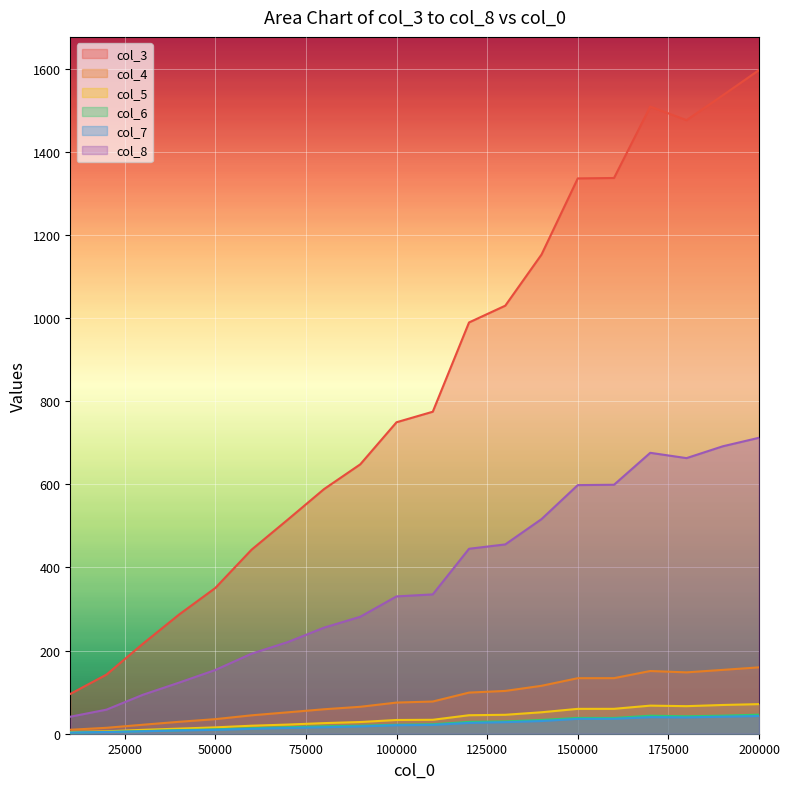

Which series has the largest total across all categories?

col_3